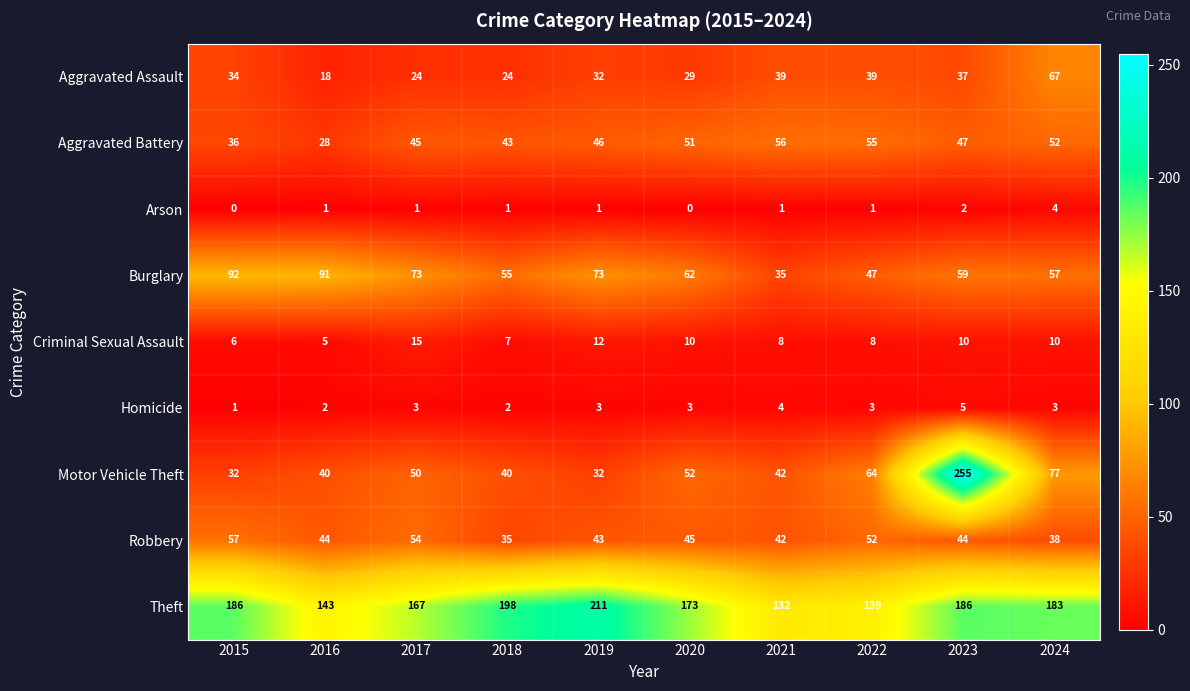

Which series changed the most between 2015 and 2021?

Burglary